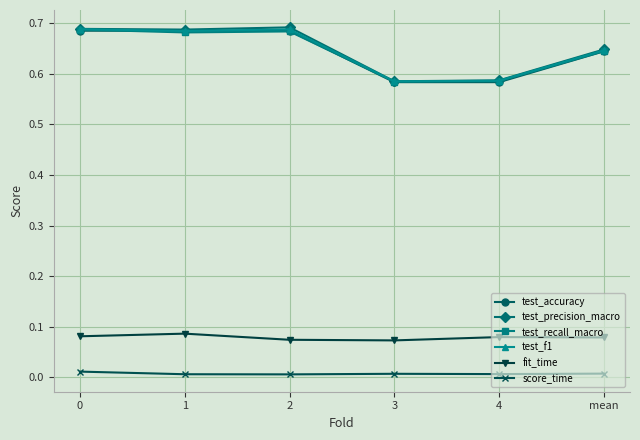

True or false: test_f1 has more than 1 points higher than both neighbors.

False